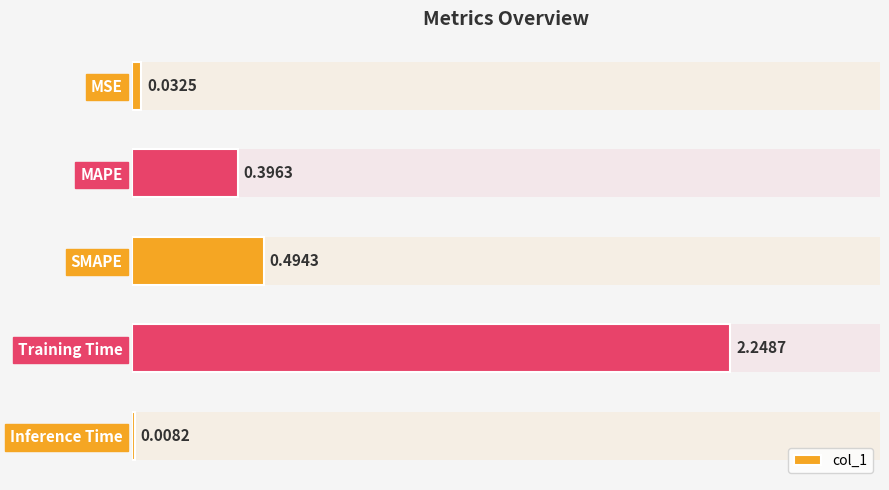

The chart shows a value of 0.0 at Inference Time. True or false?

True